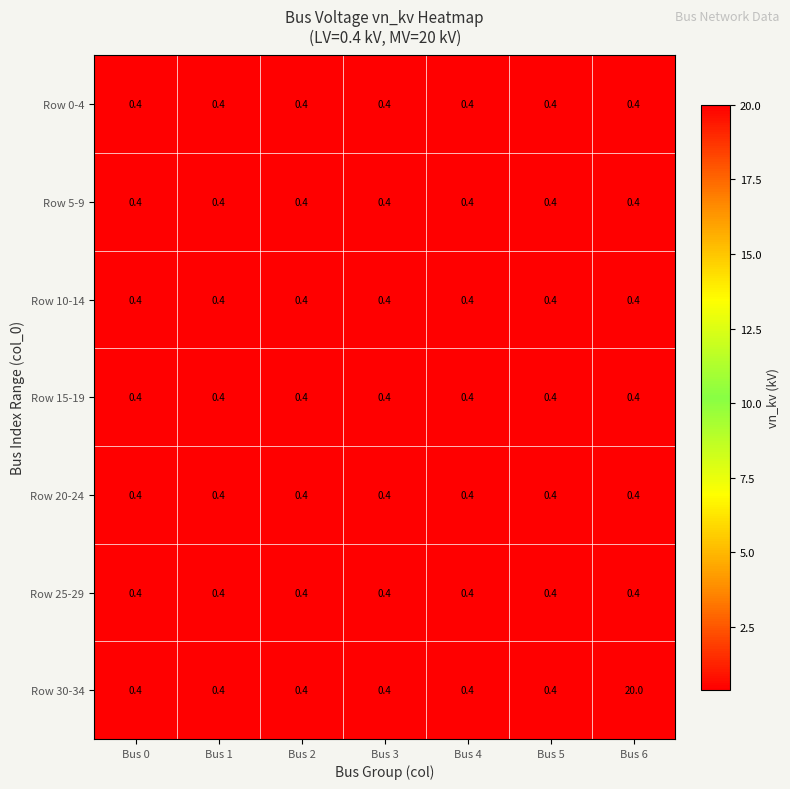

What is the smallest value displayed?

0.4